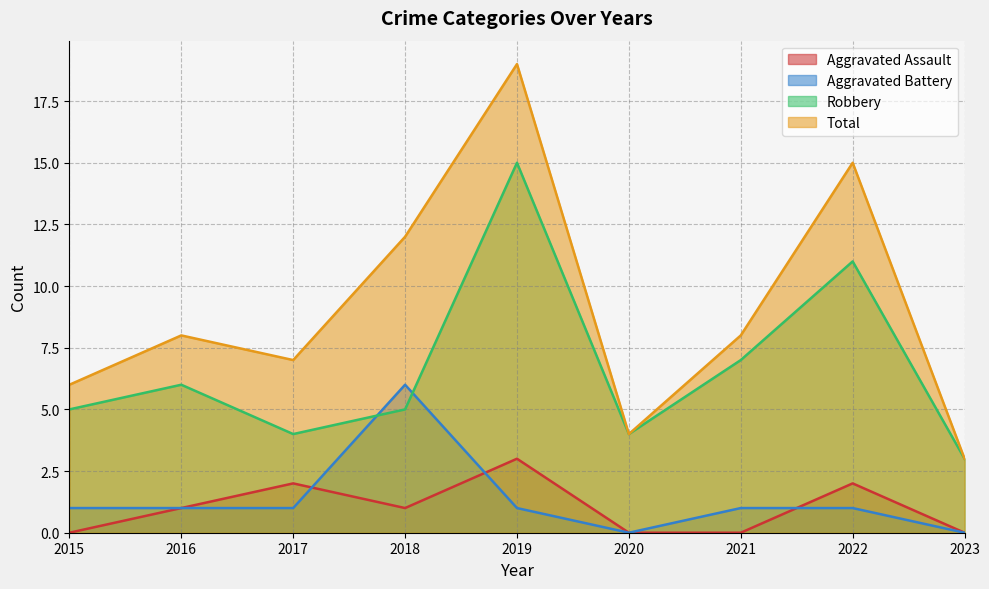

What is the value of the Aggravated Assault point at the 4th from the left?

1